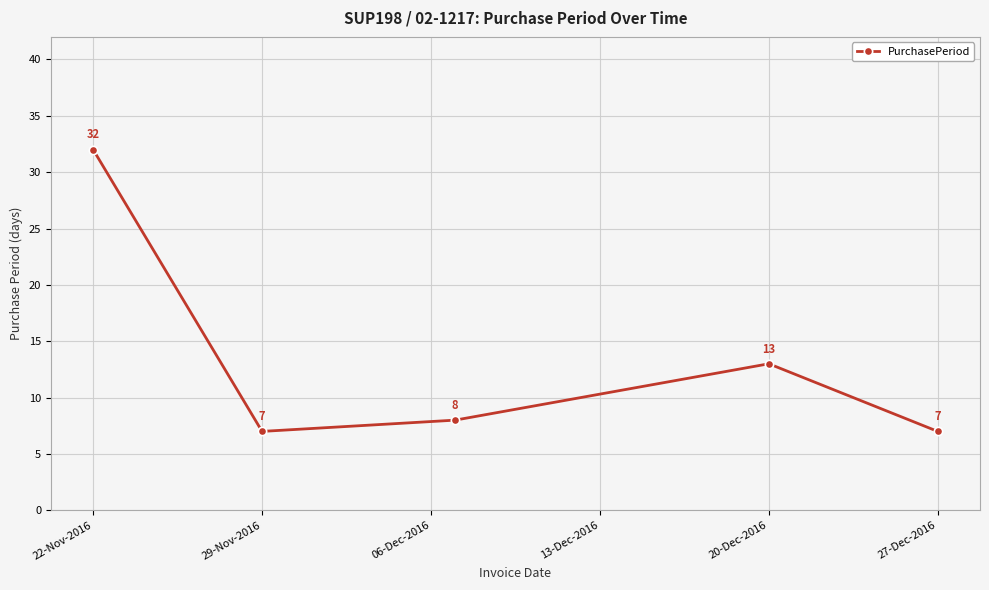

What is the difference between the second highest and second lowest values?

6